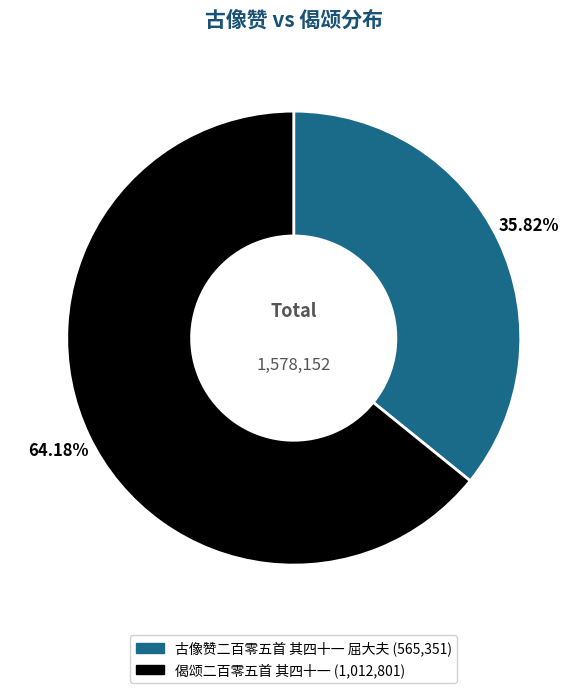

What is the ratio of the value at 古像赞二百零五首 其四十一 屈大夫 to the value at 偈颂二百零五首 其四十一?

0.6